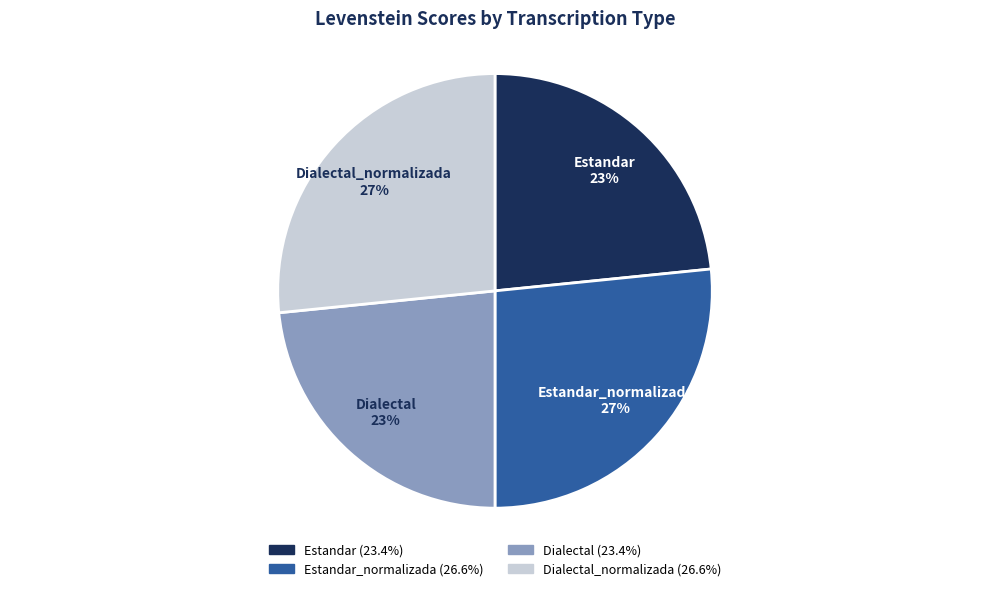

To the nearest percent, what is the combined percentage of Estandar_normalizada and Dialectal?

50%